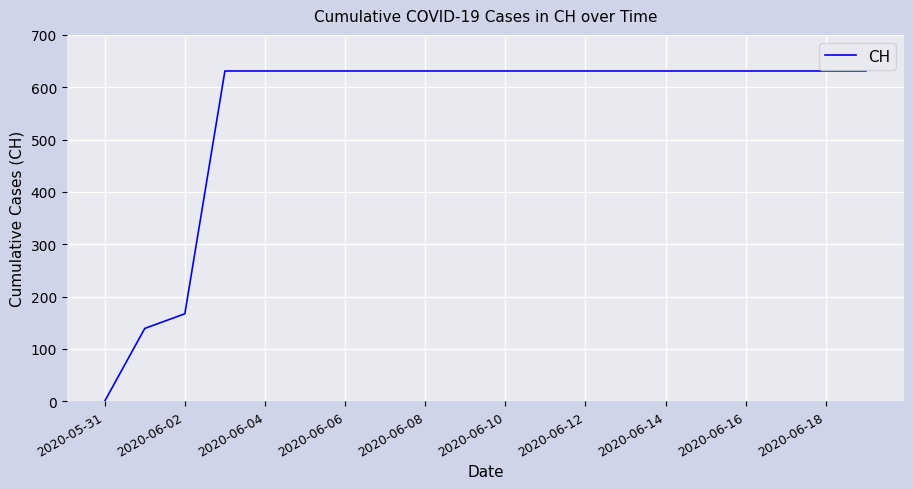

How many lines are shown in the chart?

1